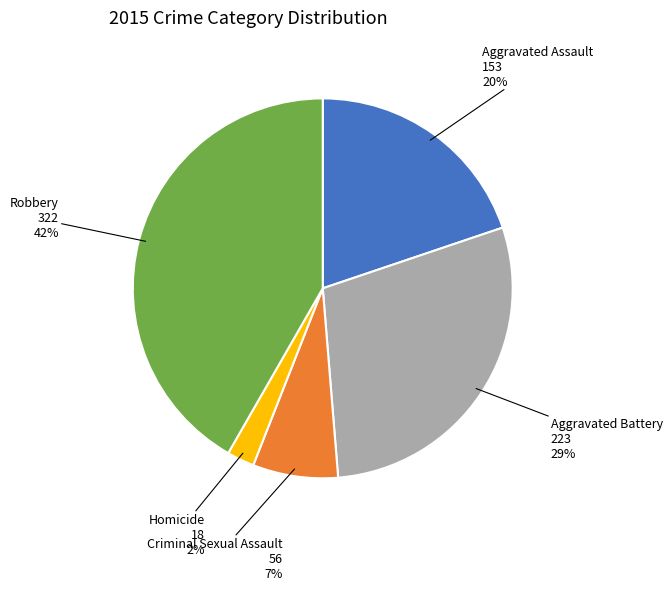

Does any single category account for the majority?

No